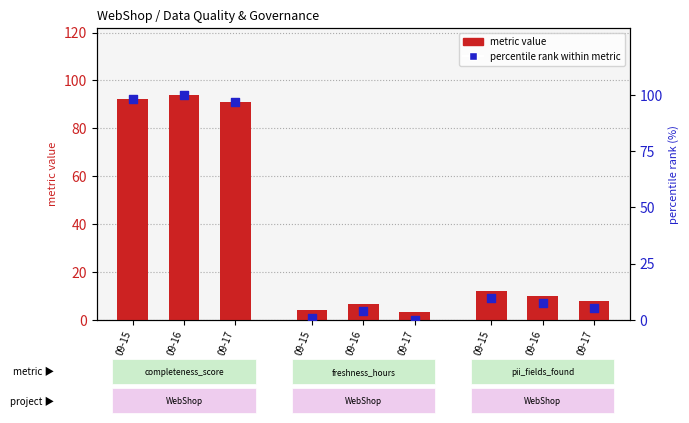

Is the value of percentile rank within metric at 09-17 greater than the value of metric value at 09-17?

Yes